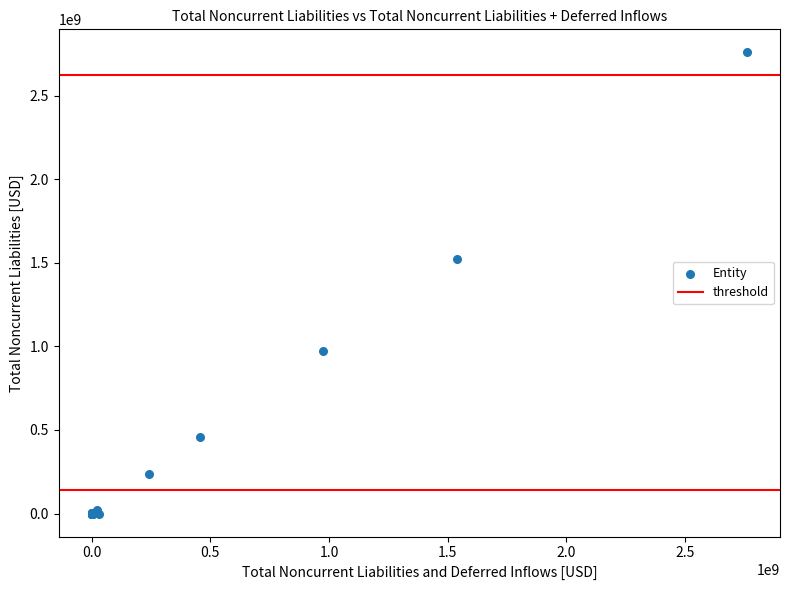

What Y value in the scatter plot is closest to 1379098136?

1524802143